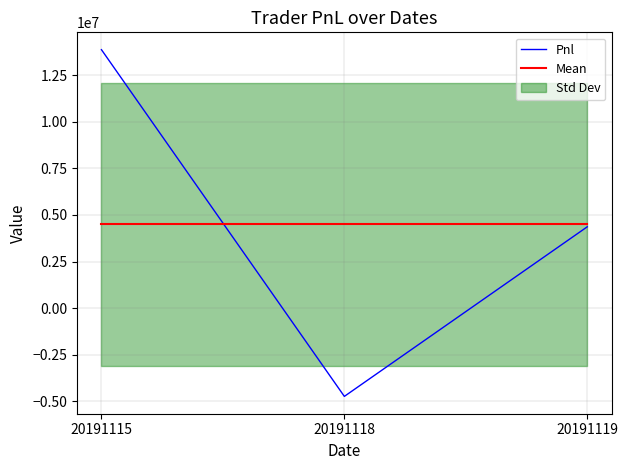

The Mean series shows 1971364.3 at 20191118. True or false?

False